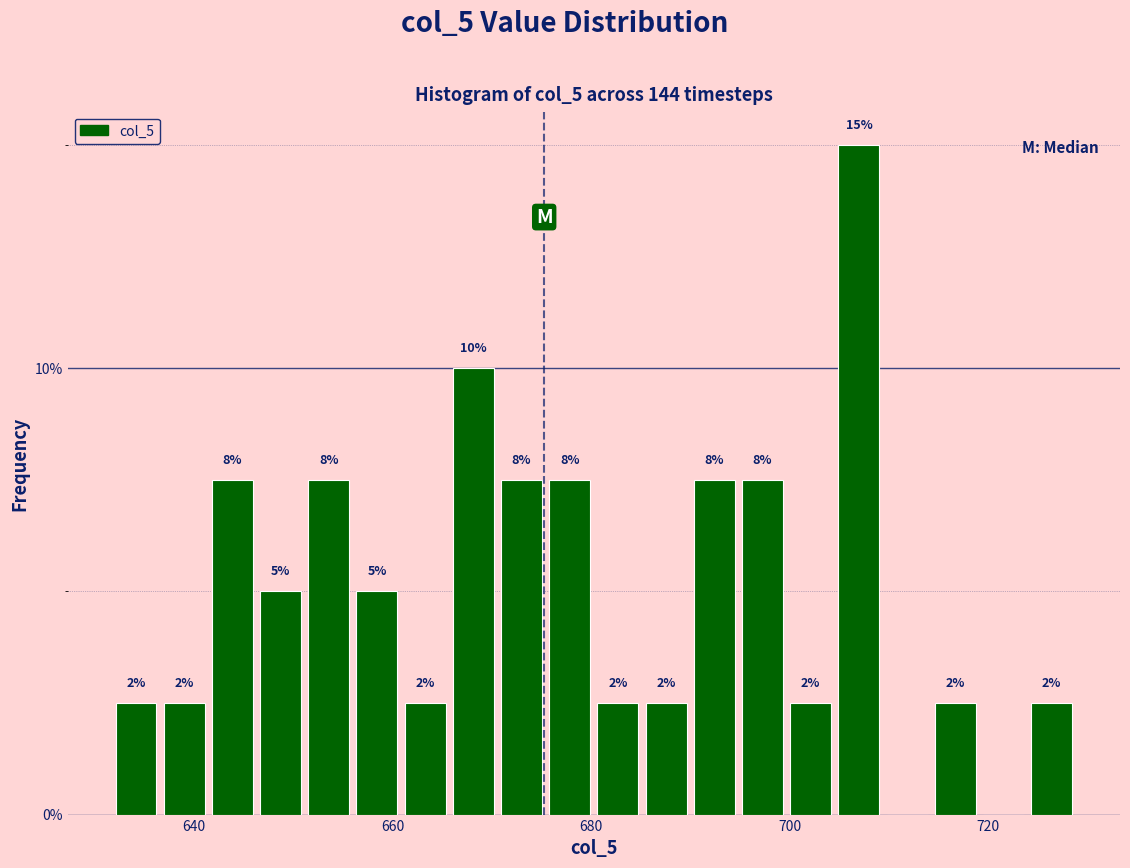

Read against the x-axis, roughly where is the centre of the tallest bar?

706